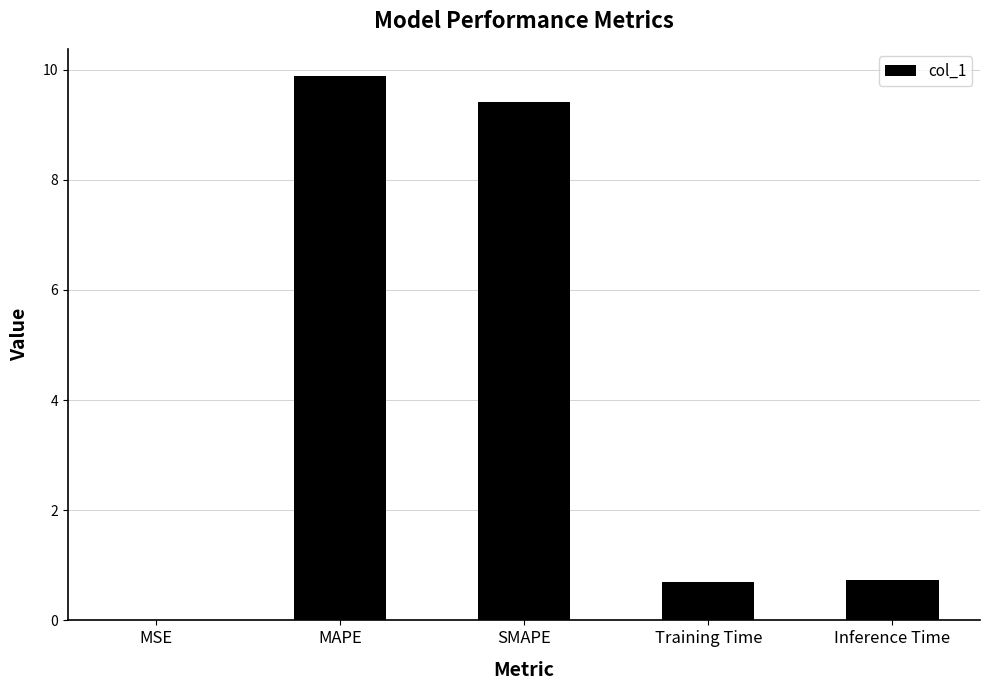

The chart shows a value of 6.2 at SMAPE. True or false?

False